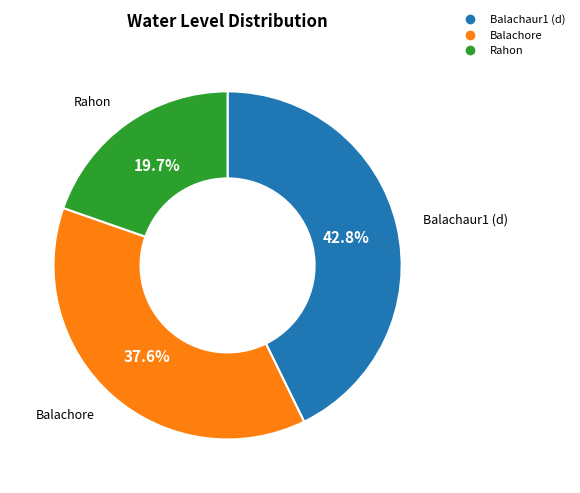

What is the ratio of the value at Balachaur1 (d) to the value at Balachore?

1.1